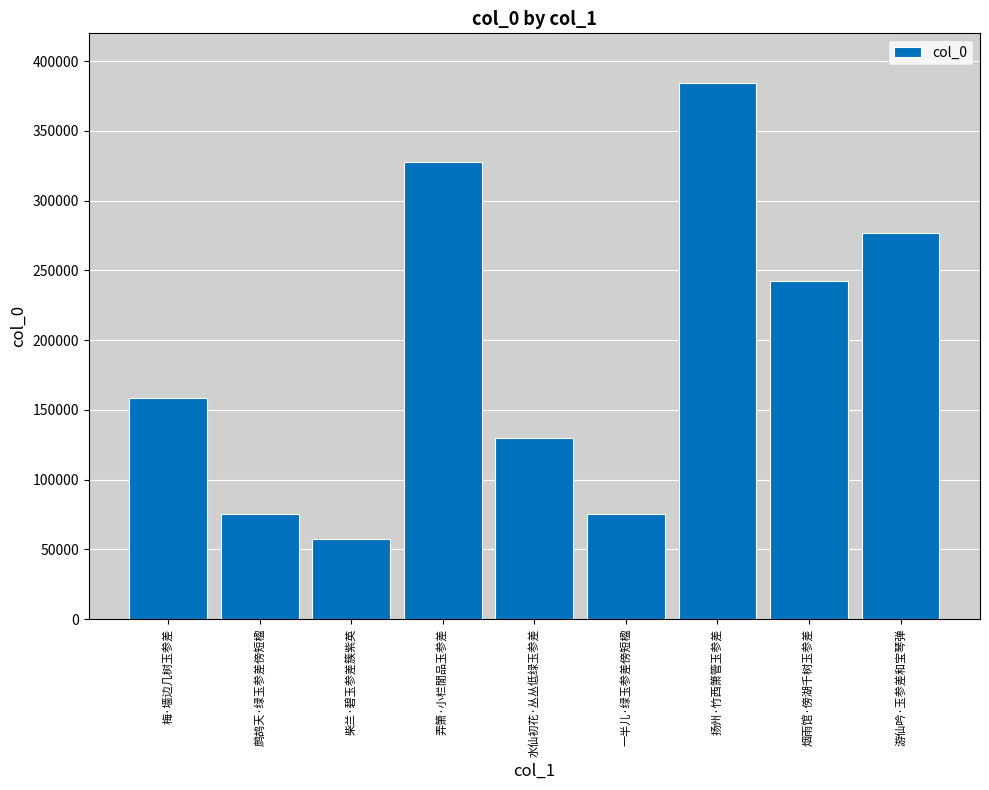

What is the value of the 1st bar from the left?

158345